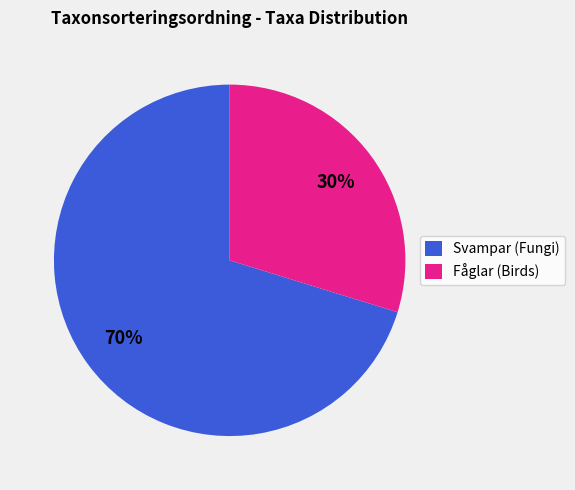

To the nearest percent, what is the average slice percentage?

50%